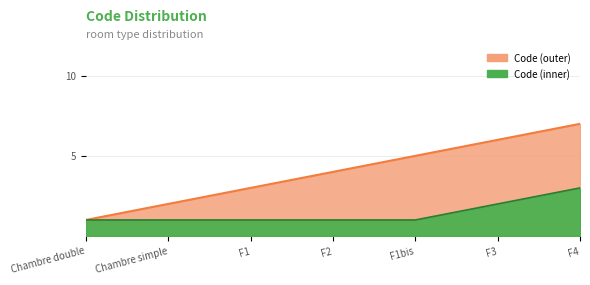

Which label corresponds to the smallest value in the chart?

Chambre double